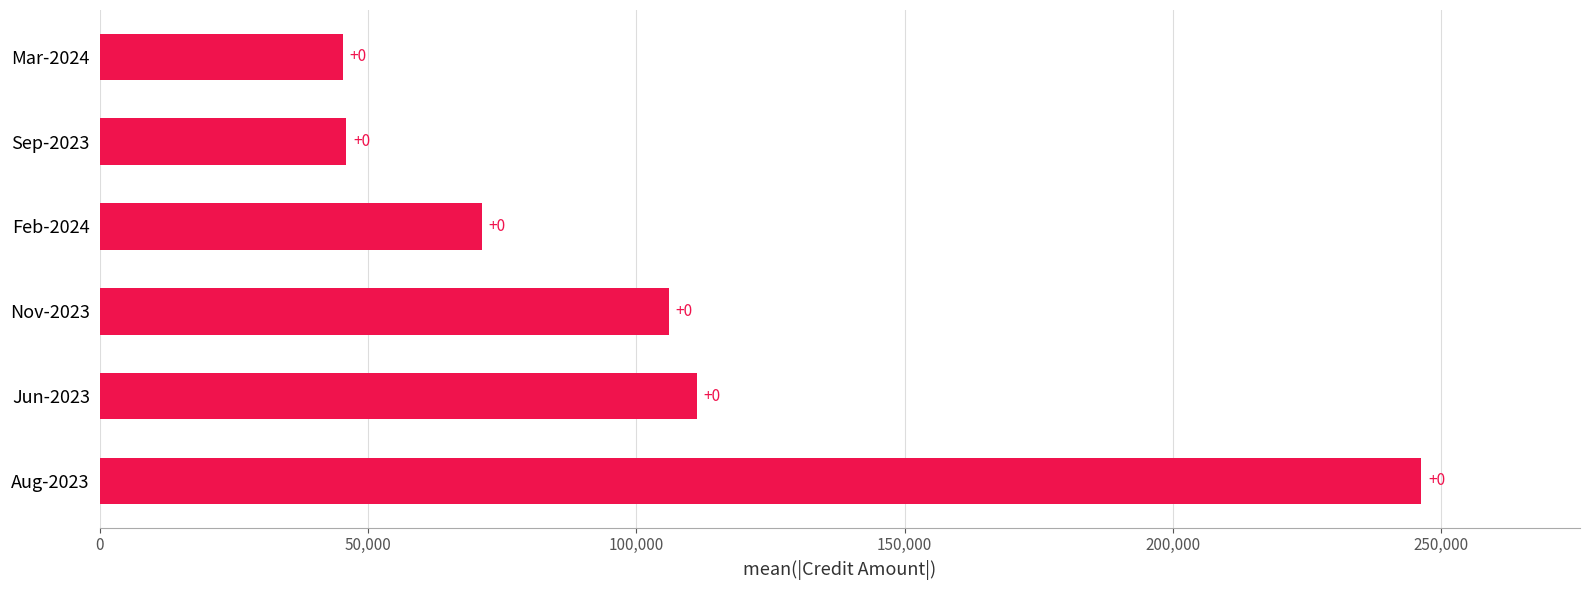

What is the average value?

104368.1